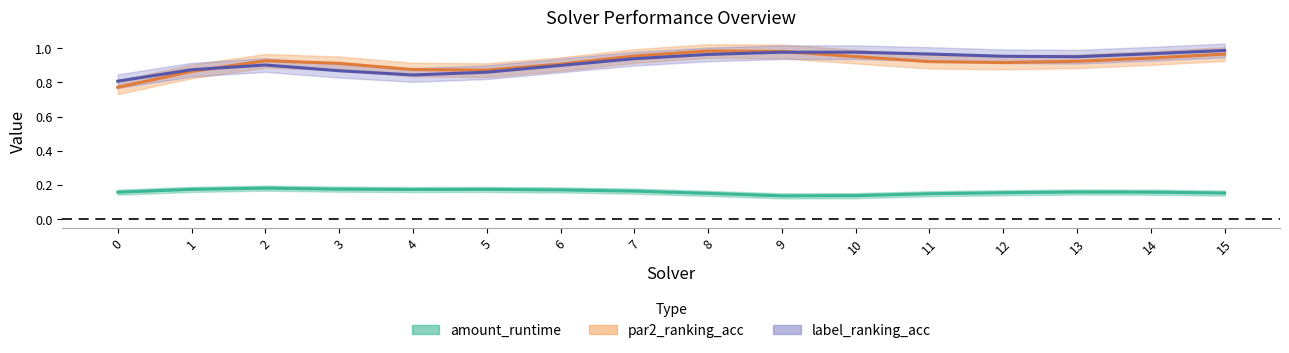

What is the approximate value of amount_runtime at 14?

0.2